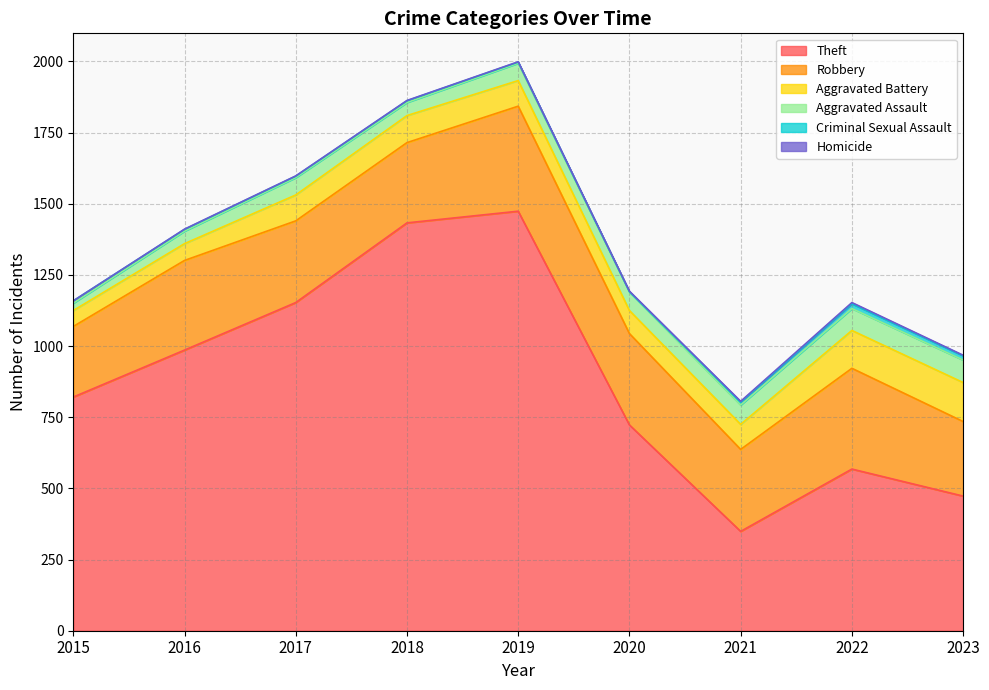

Where is the first local maximum for Homicide?

2022